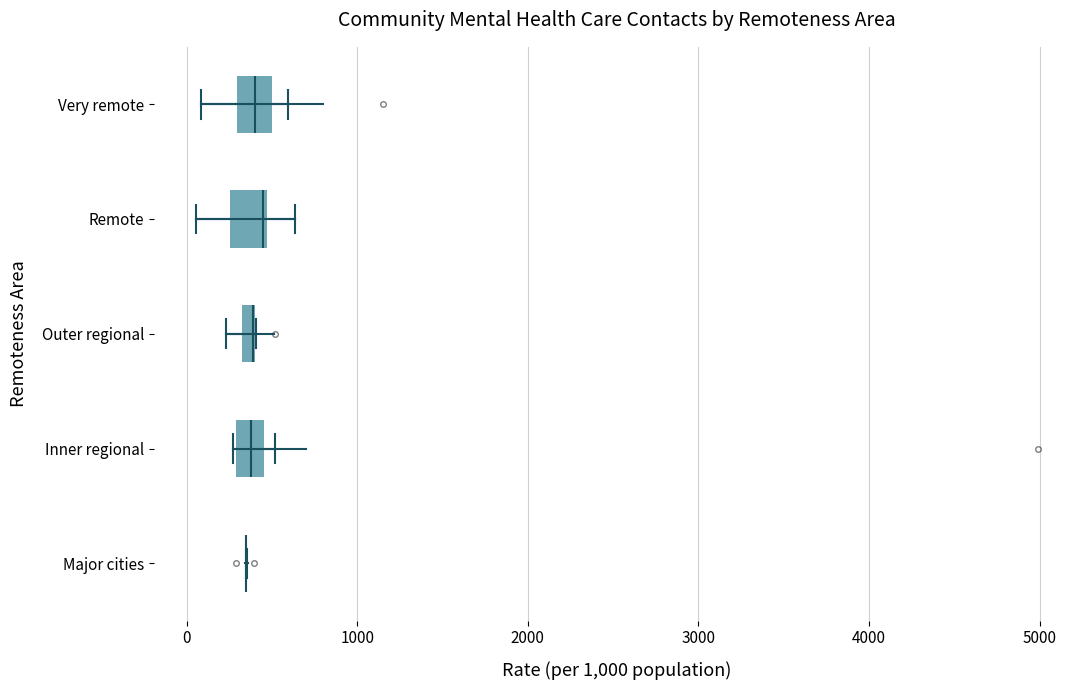

Where is the left edge of the box for Very remote on the x-axis? The values are not printed on the chart, so give them approximately, as read against the axis.

300